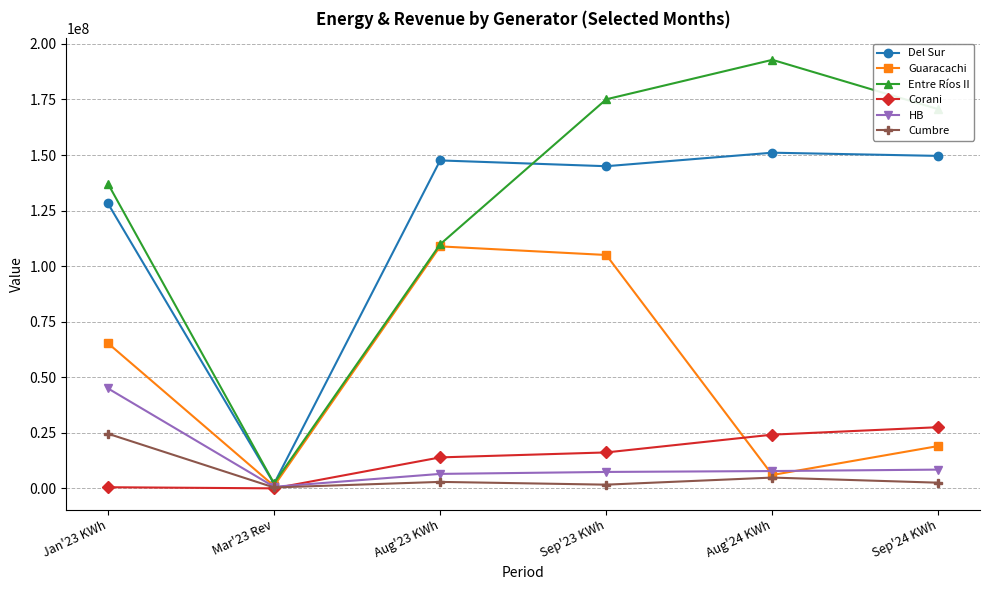

What is the difference between the second highest and second lowest values in the Entre Ríos II series?

65241196.0